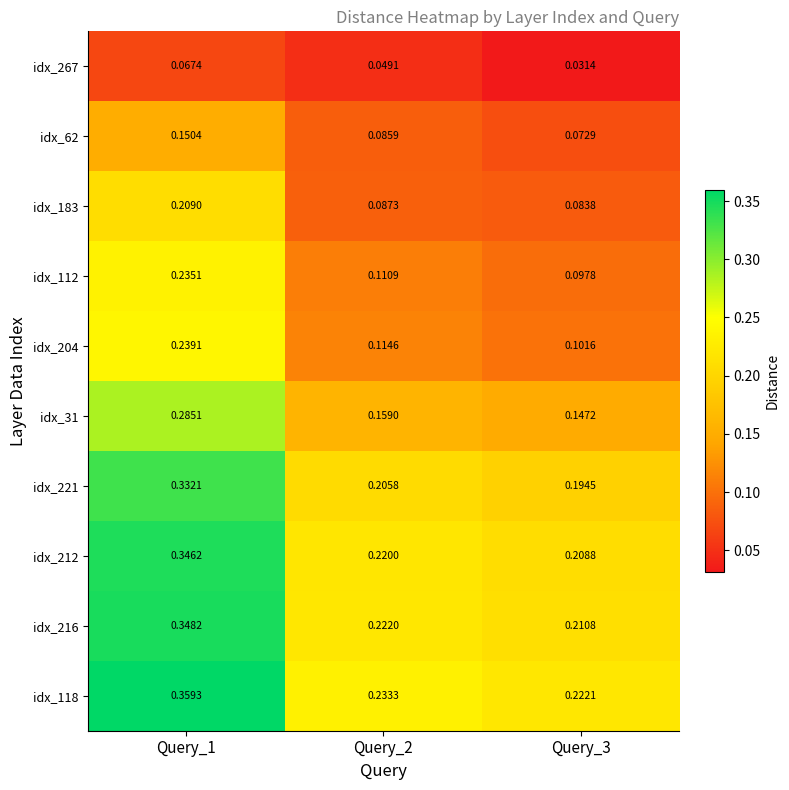

Is the value of idx_183 at Query_1 greater than the value of idx_62 at Query_3?

Yes